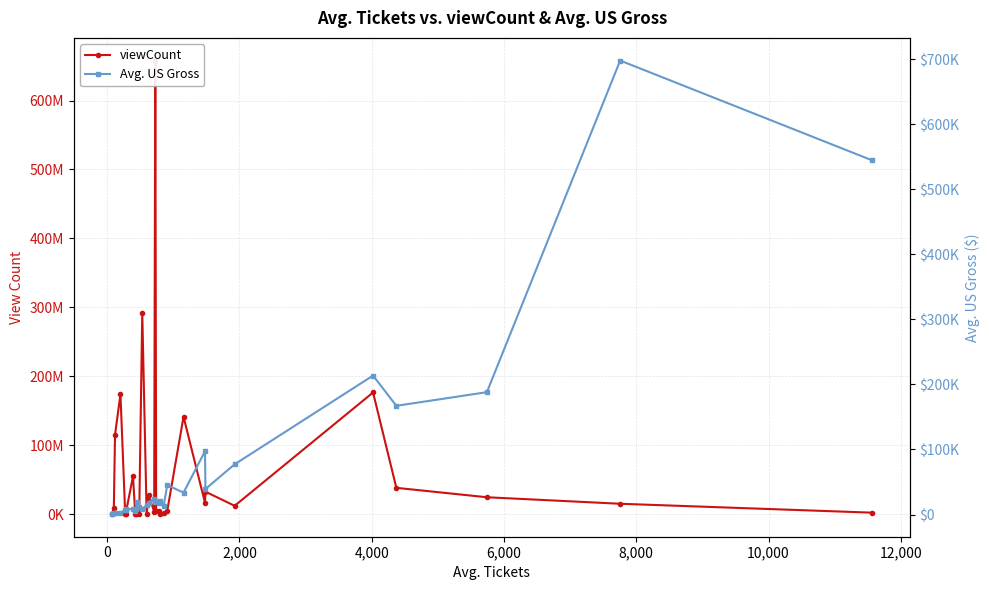

How many series are shown in this chart?

2